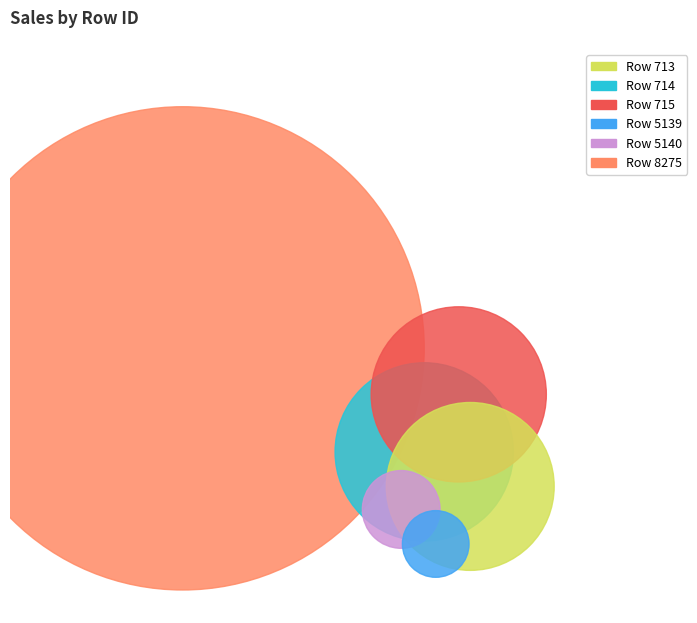

Rank the categories by value from highest to lowest.

8275, 714, 715, 713, 5140, 5139